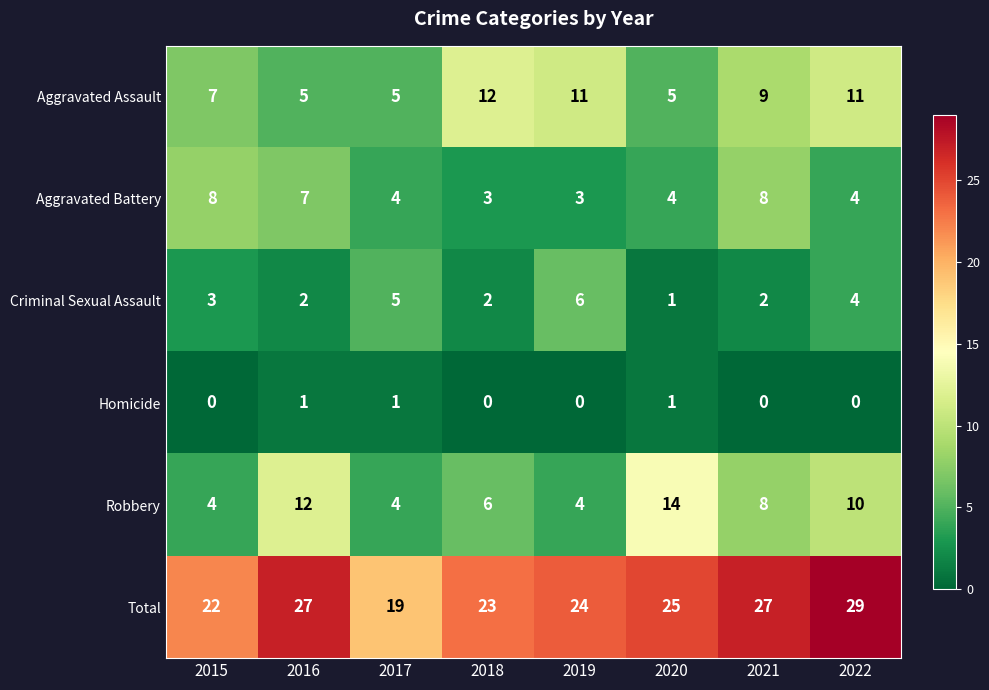

Read the Aggravated Battery value at 2017.

4